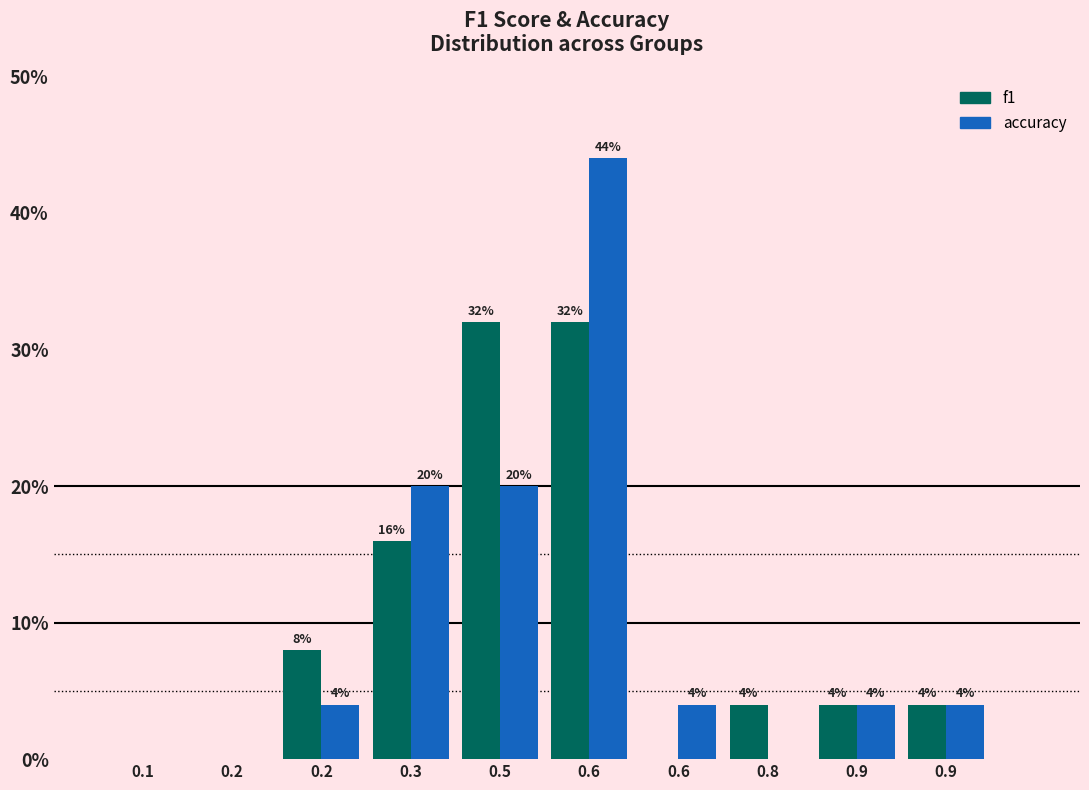

What are all the series names shown in the legend?

f1, accuracy